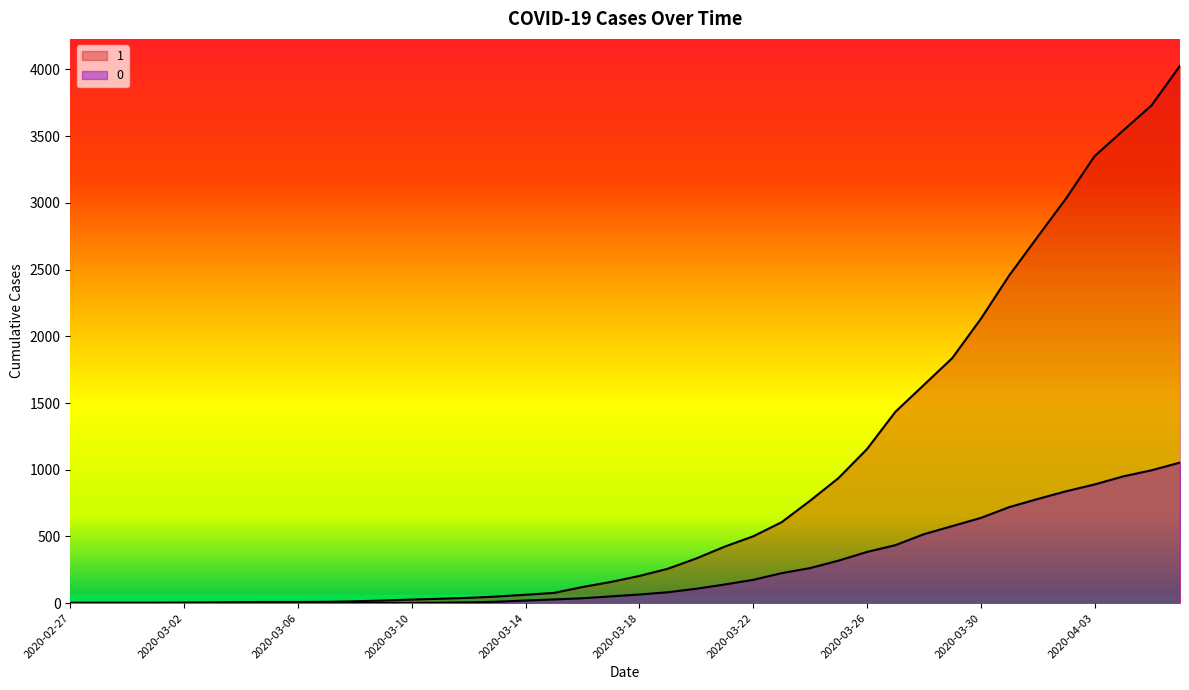

How many data points in 1 are less than 204?

20